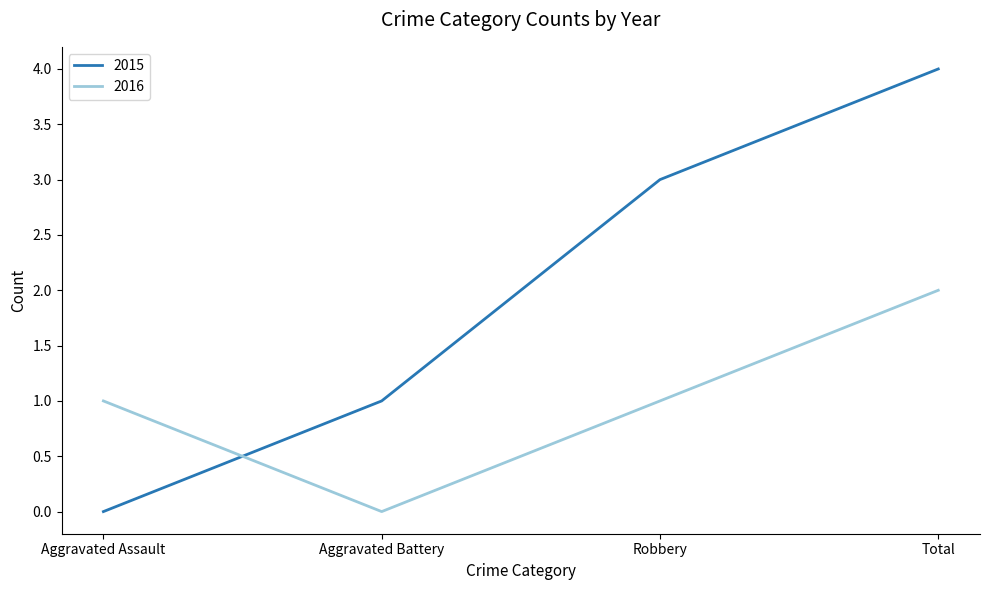

What is the difference between the 2016 values at Total and Robbery?

1